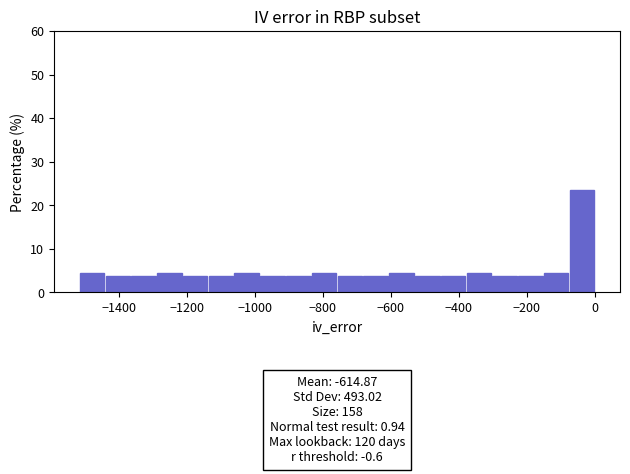

Around what value on the x-axis is the tallest bar? Give the approximate position of its centre, as read against the axis.

-40